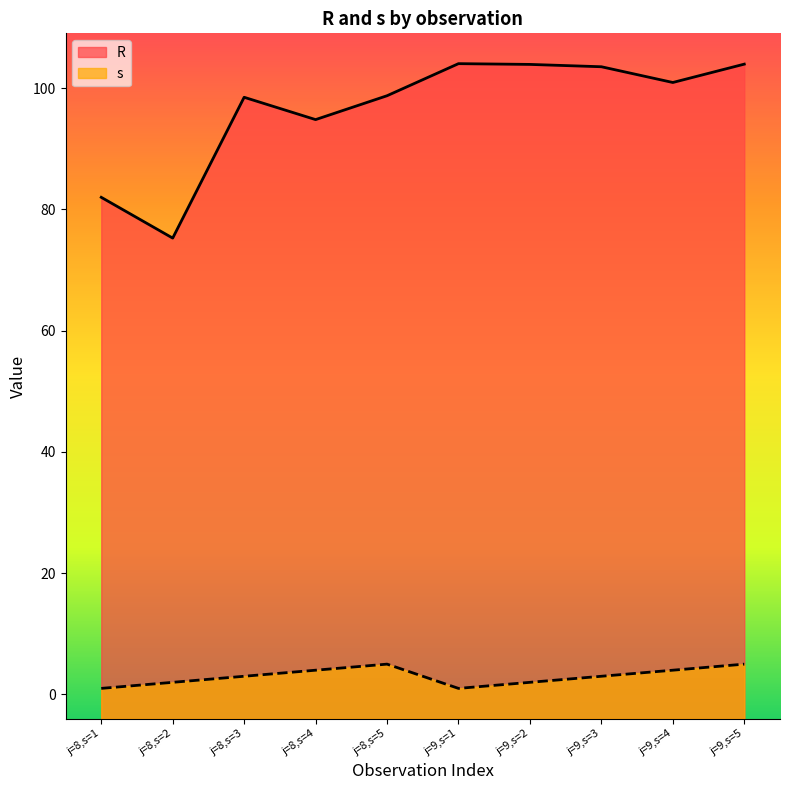

How many data points in s are less than 3?

4